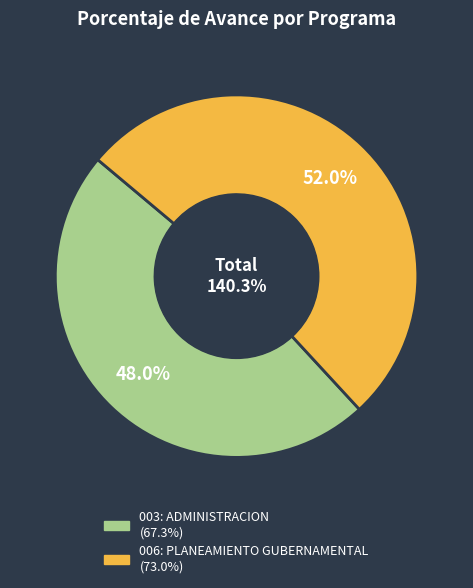

Count the number of slices in the pie.

2